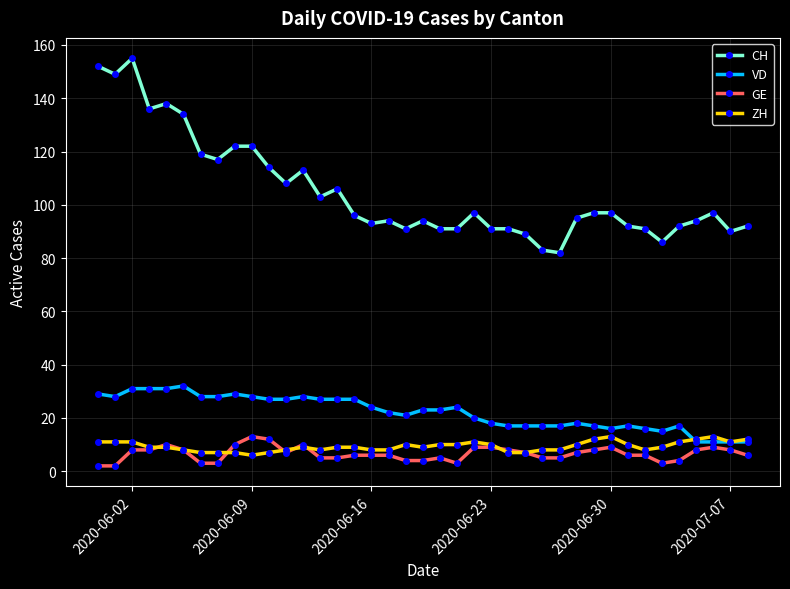

Which series has the widest spread of values?

CH